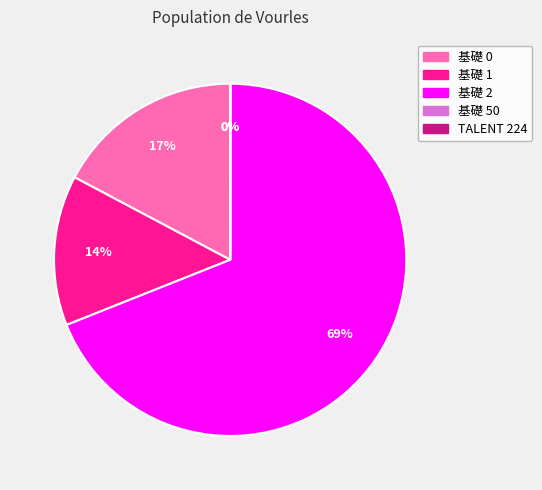

Is the sum of 基礎 1 and 基礎 0 greater than half?

No